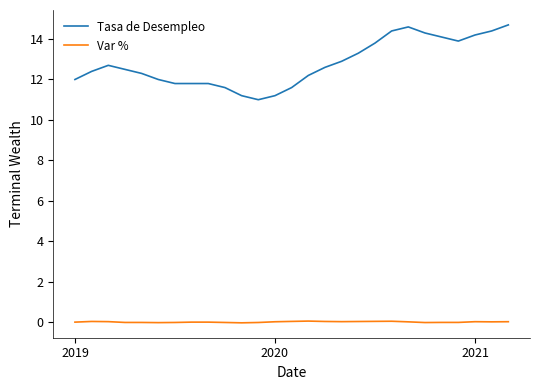

What is the difference between the maximum and minimum values in the Tasa de Desempleo series?

3.7